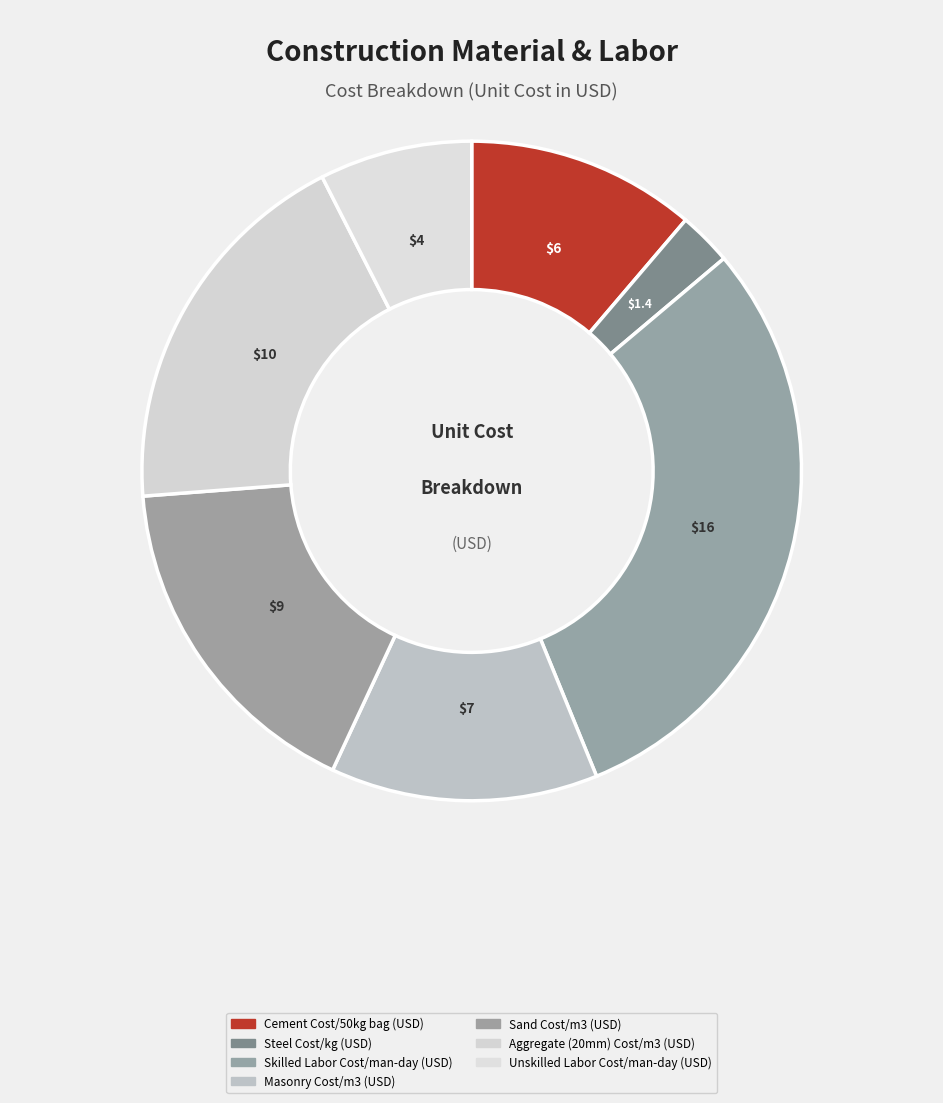

To the nearest percent, what is the difference between the largest and smallest slice percentages?

27%